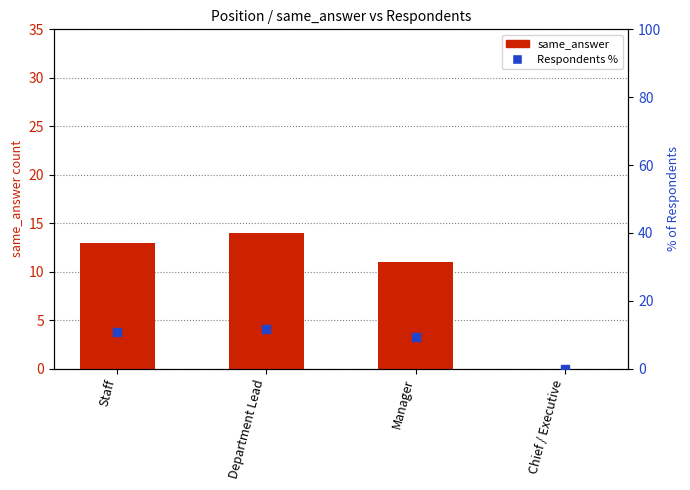

Which series contains the highest Y value?

same_answer